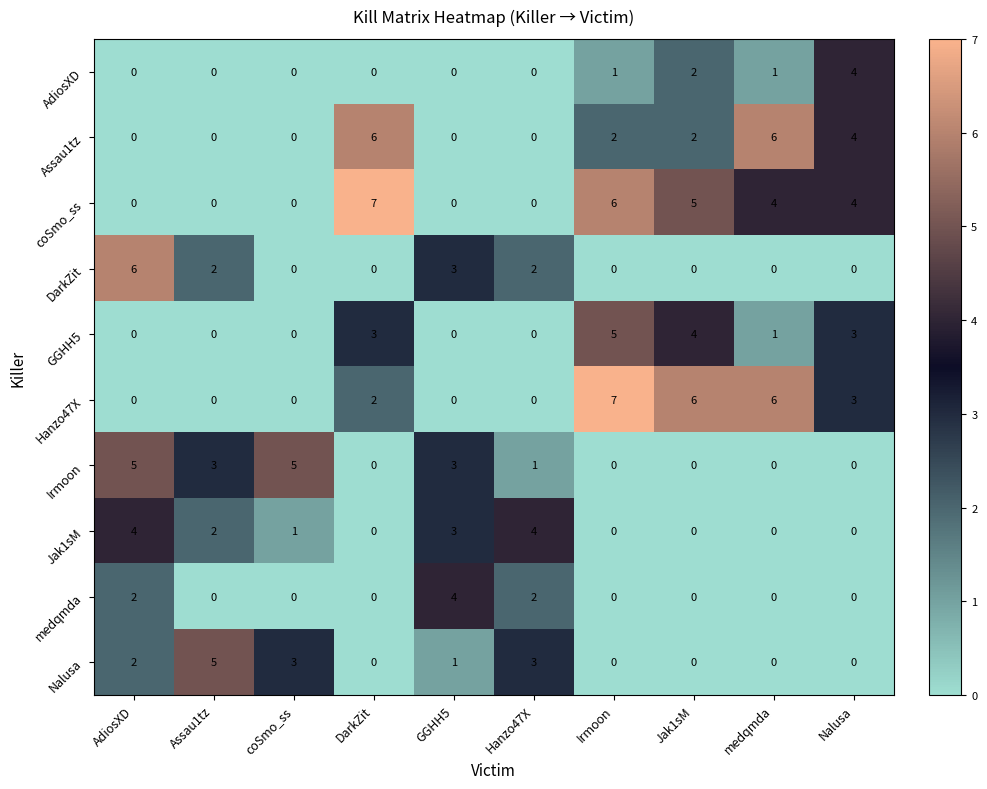

What is the sum of all Hanzo47X values?

24